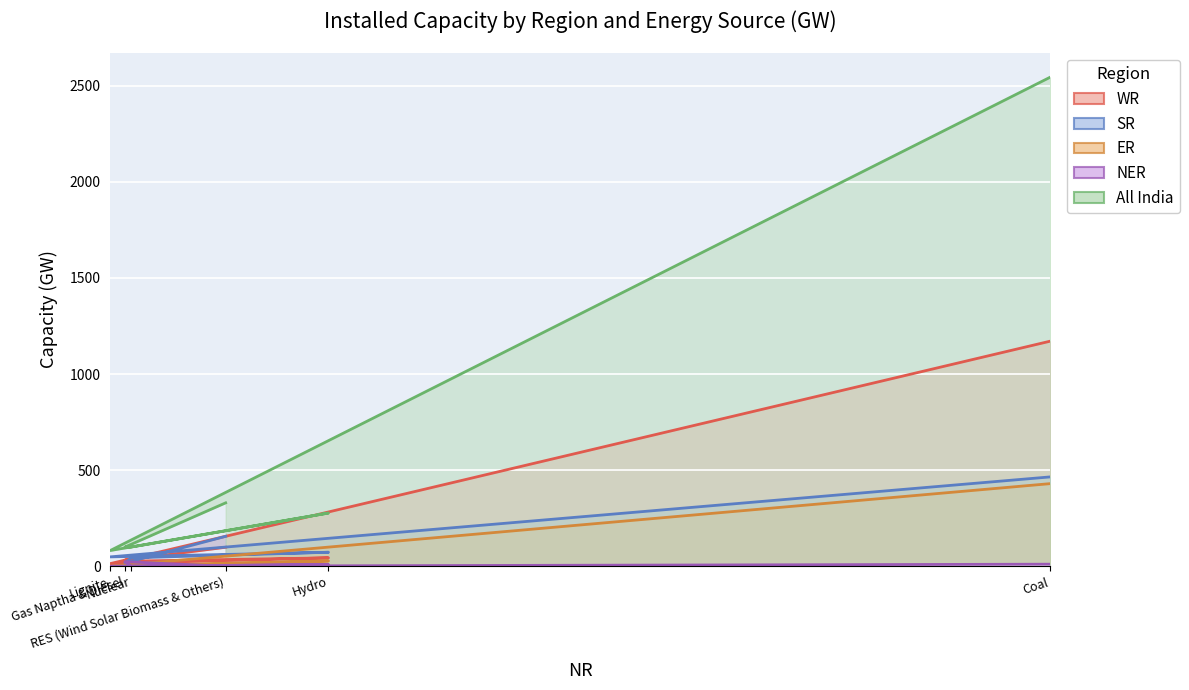

At which category does ER reach its first local valley?

Lignite